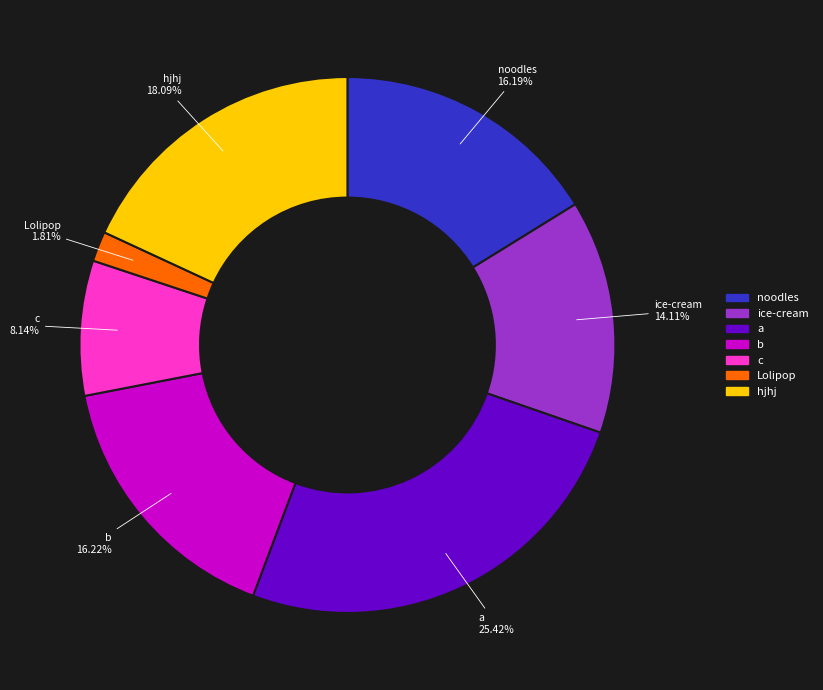

To the nearest percent, what is the difference between the largest and smallest slice percentages?

24%